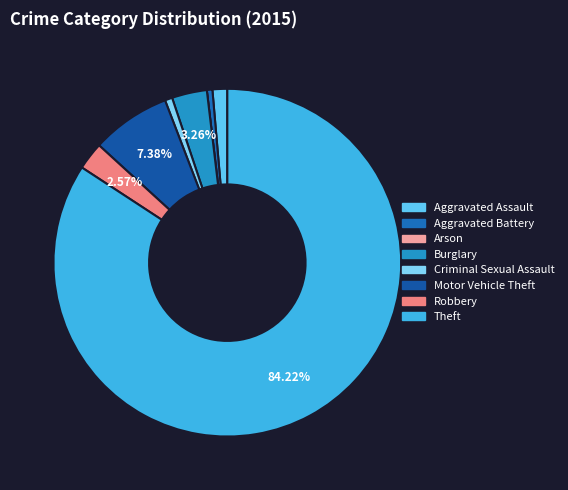

To the nearest percent, what percentage of the pie is Theft?

84%